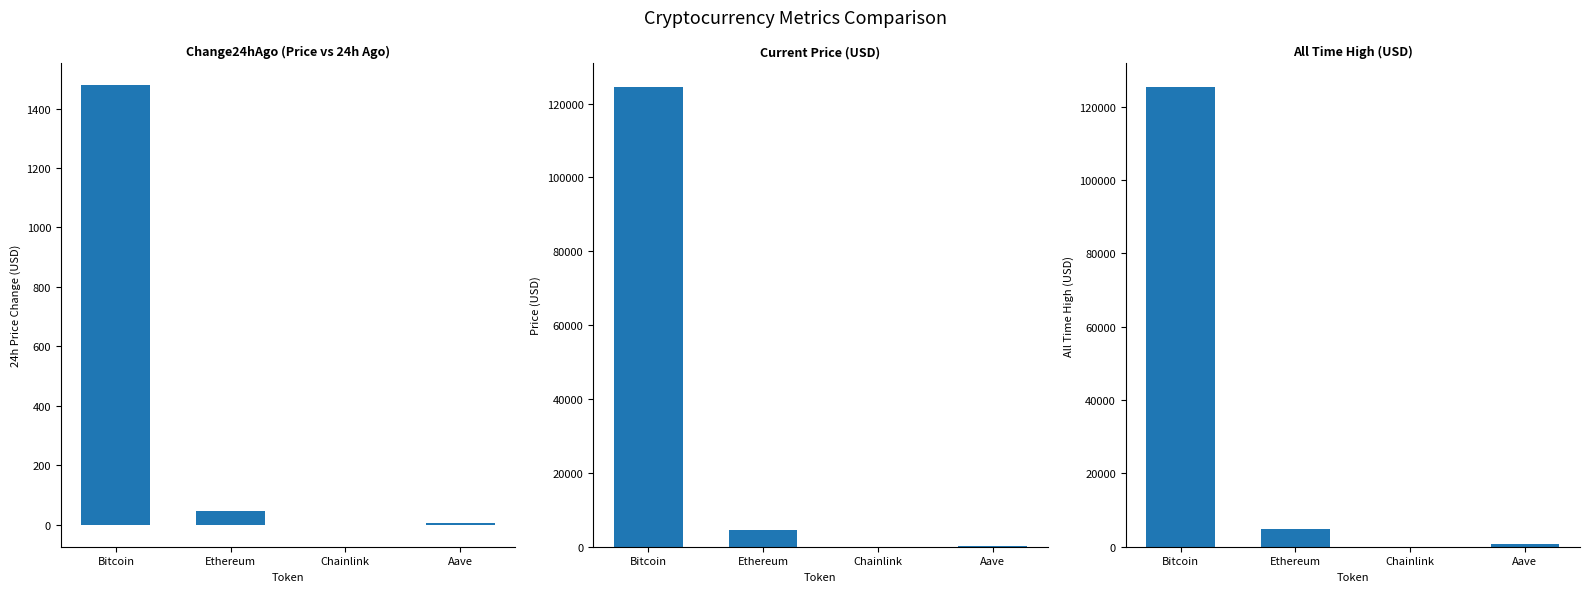

Reading left to right, list all the values displayed in this chart.

Change24hAgo: Bitcoin=1478.0	Ethereum=45.0	Chainlink=-0.4	Aave=5.2
price: Bitcoin=124633.0	Ethereum=4592.3	Chainlink=22.3	Aave=293.2
allTimeHigh: Bitcoin=125506.0	Ethereum=4946.1	Chainlink=52.7	Aave=661.7